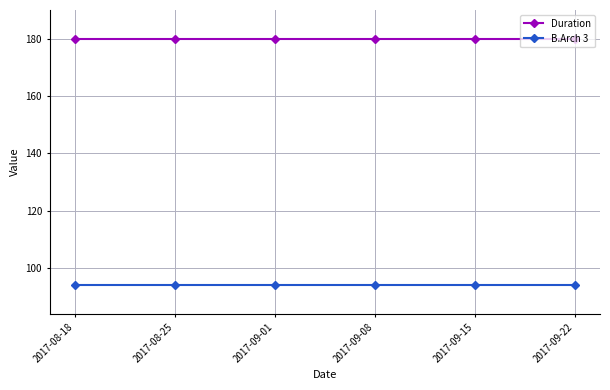

Which series has the largest total across all categories?

Duration